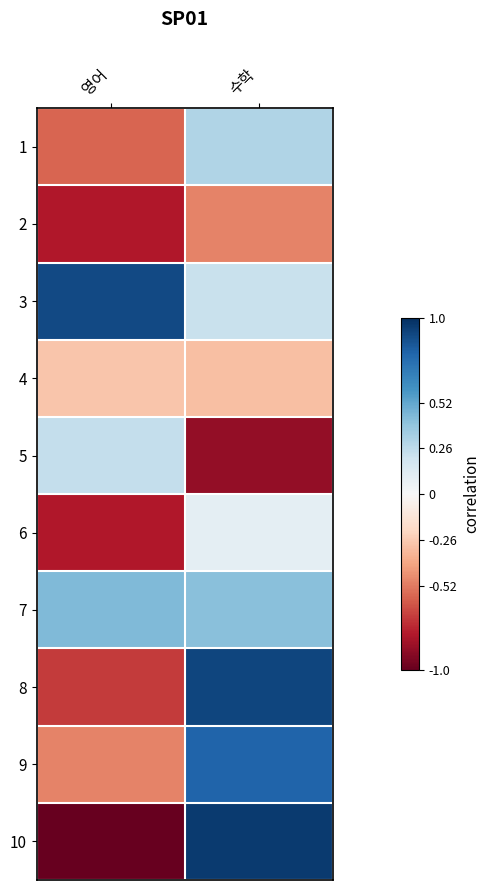

Rank the series by their maximum value, from highest to lowest.

10, 8, 3, 9, 7, 1, 5, 6, 4, 2